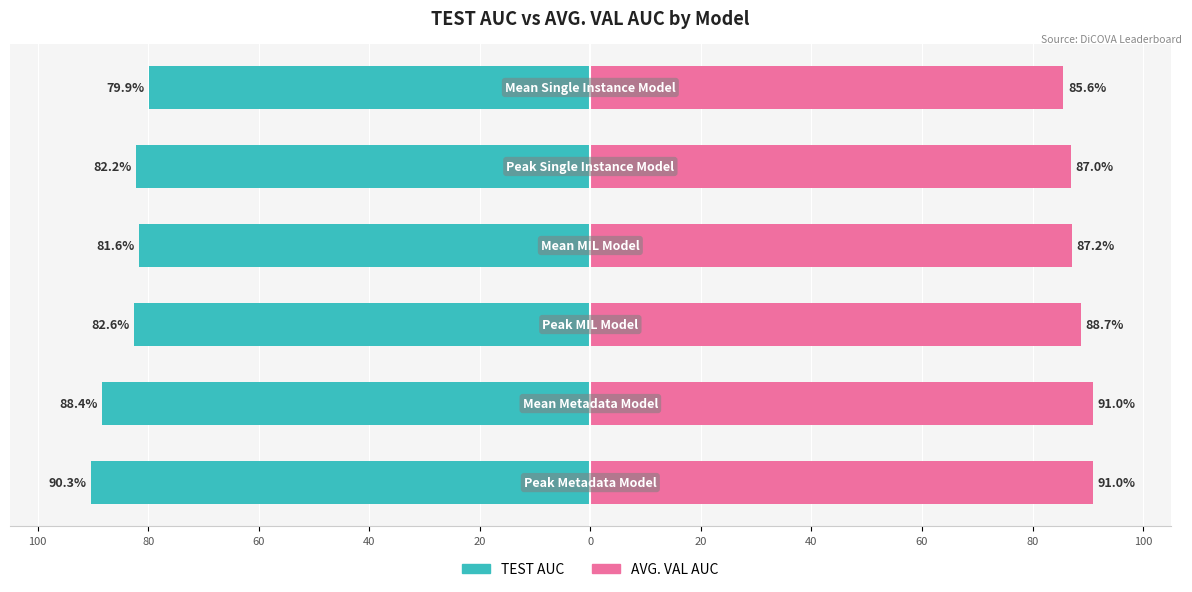

Reading left to right, list all the values displayed in this chart.

TEST AUC: -90.3	-88.4	-82.6	-81.6	-82.2	-79.9
AVG. VAL AUC: 91.0	91.0	88.7	87.2	87.0	85.6